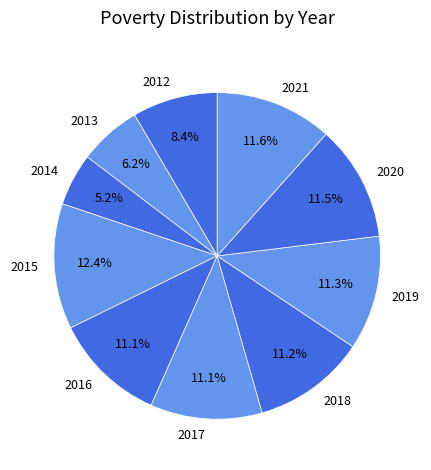

What is the ratio of the value at 2013 to the value at 2014?

1.2